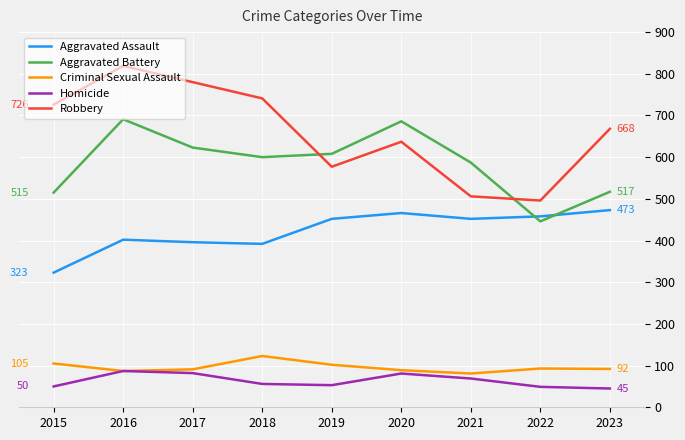

Which series has the widest spread of values?

Robbery